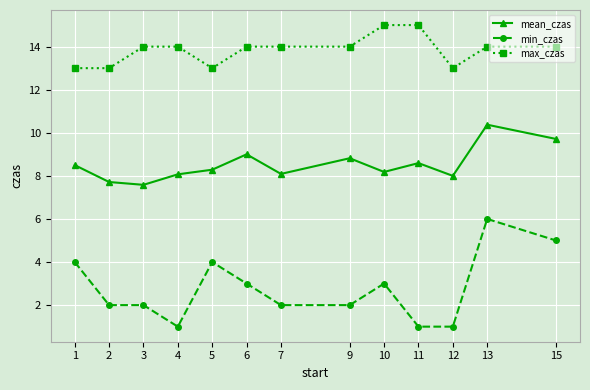

At which category is the sum across all series the highest?

13